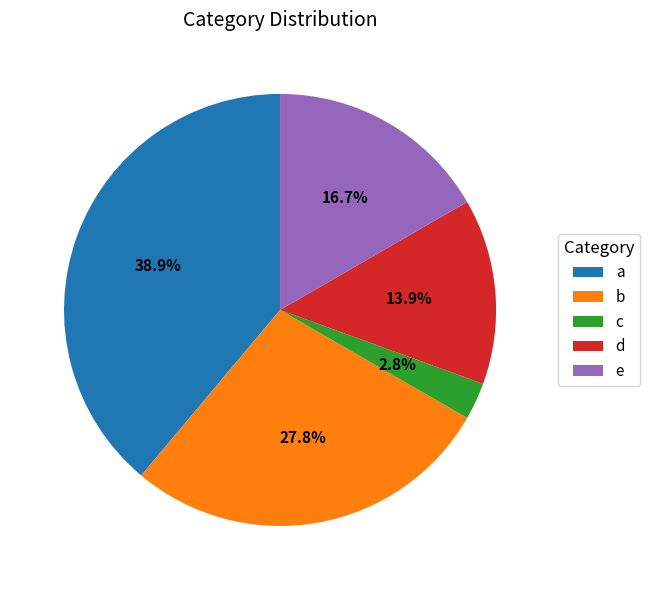

Which has a higher value, b or e?

b